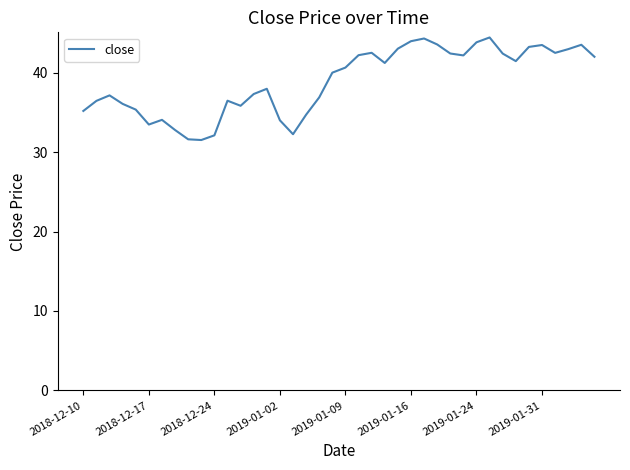

What is the difference between the maximum and minimum values?

12.9